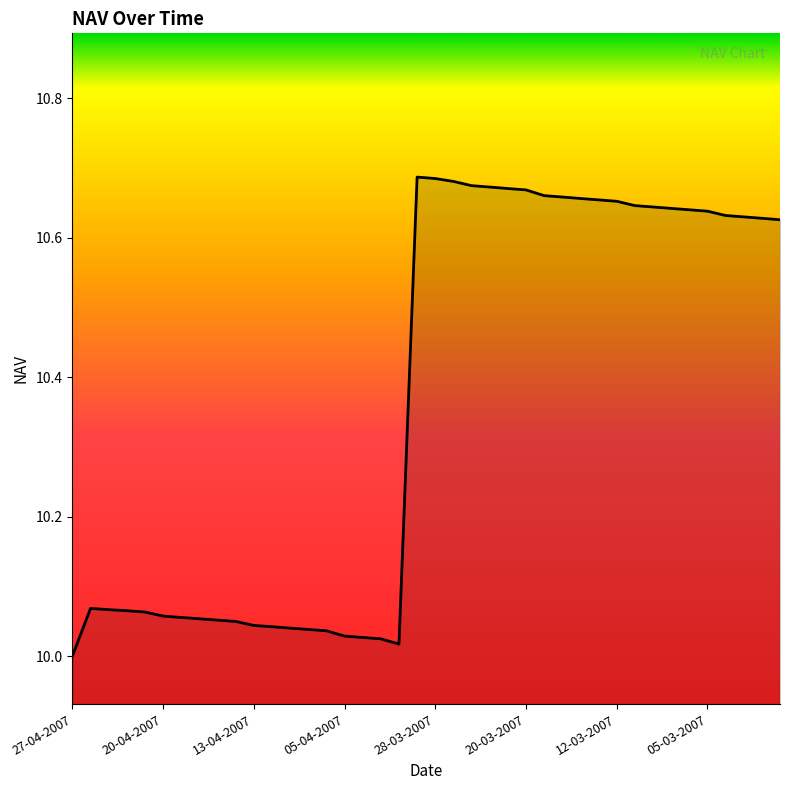

What is the difference between the maximum and second lowest values?

0.7